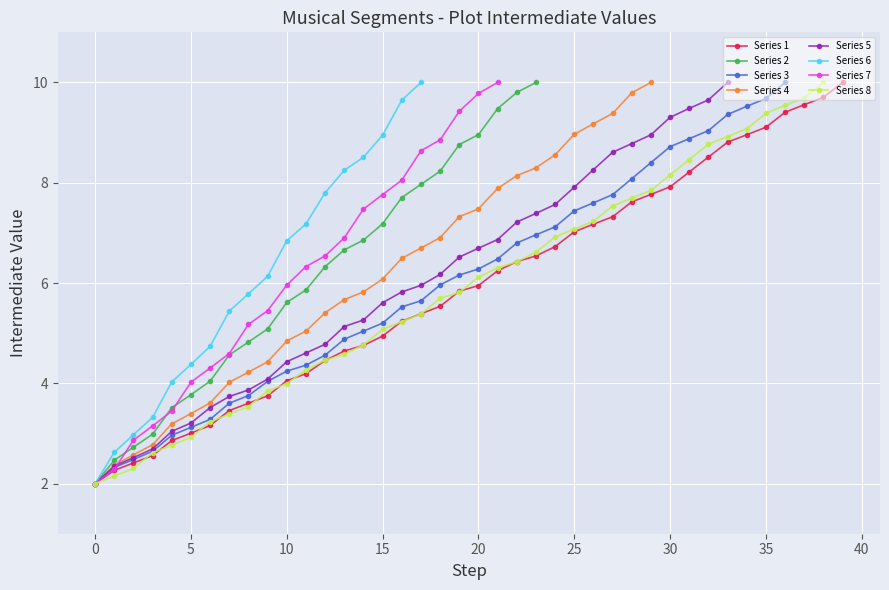

What is the difference between the maximum and minimum values?

8.0